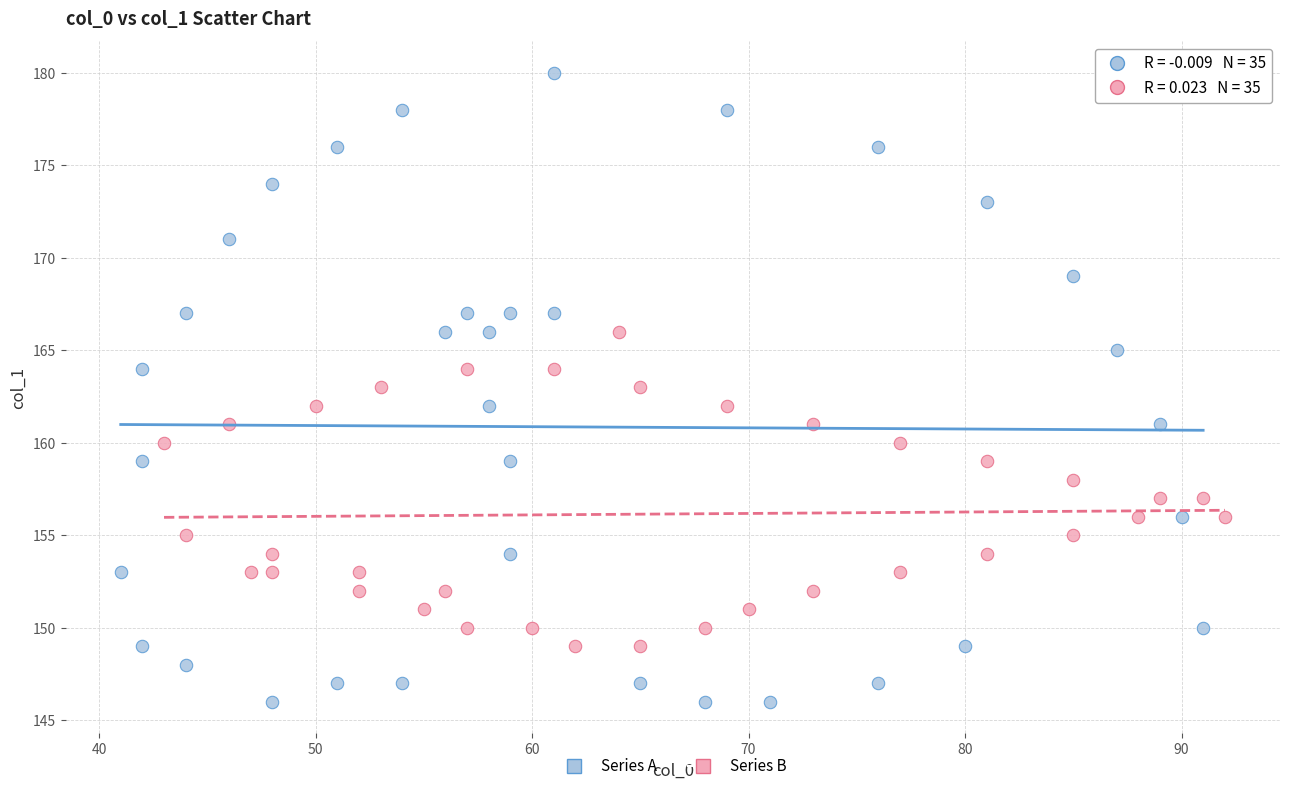

Which series contains the highest Y value?

Series A